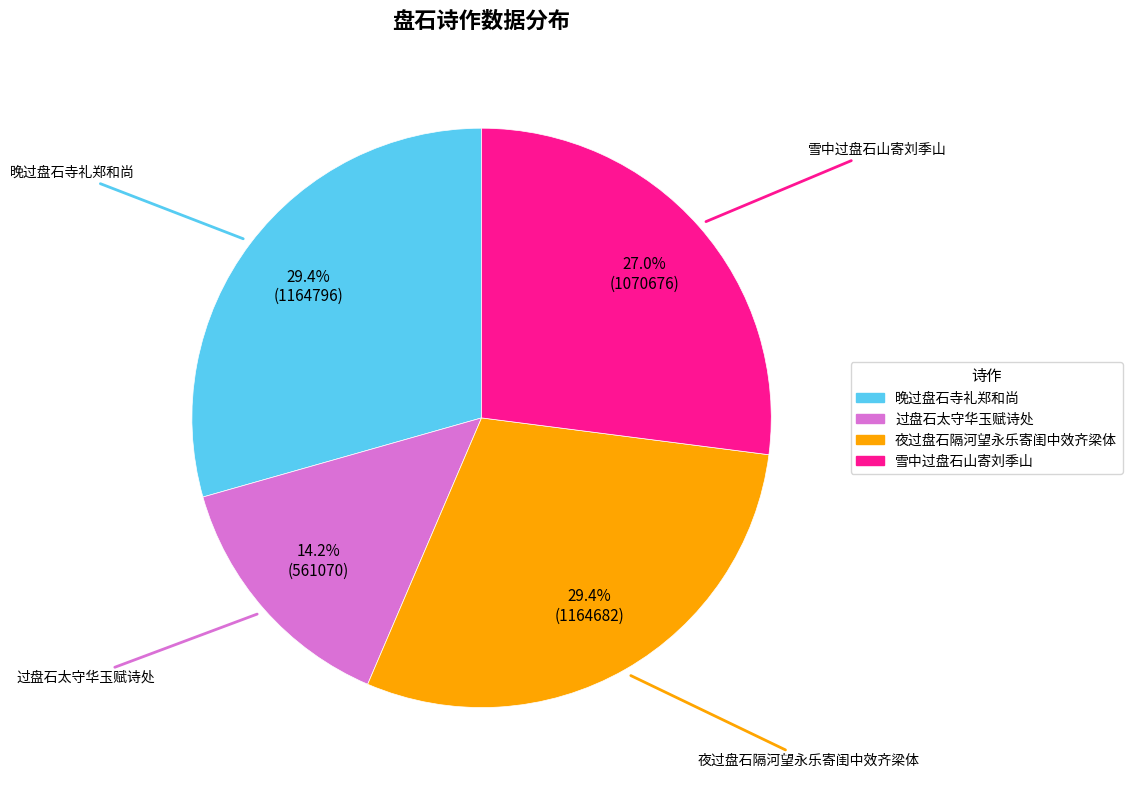

Does 夜过盘石隔河望永乐寄闺中效齐梁体 represent more than half of the total?

No